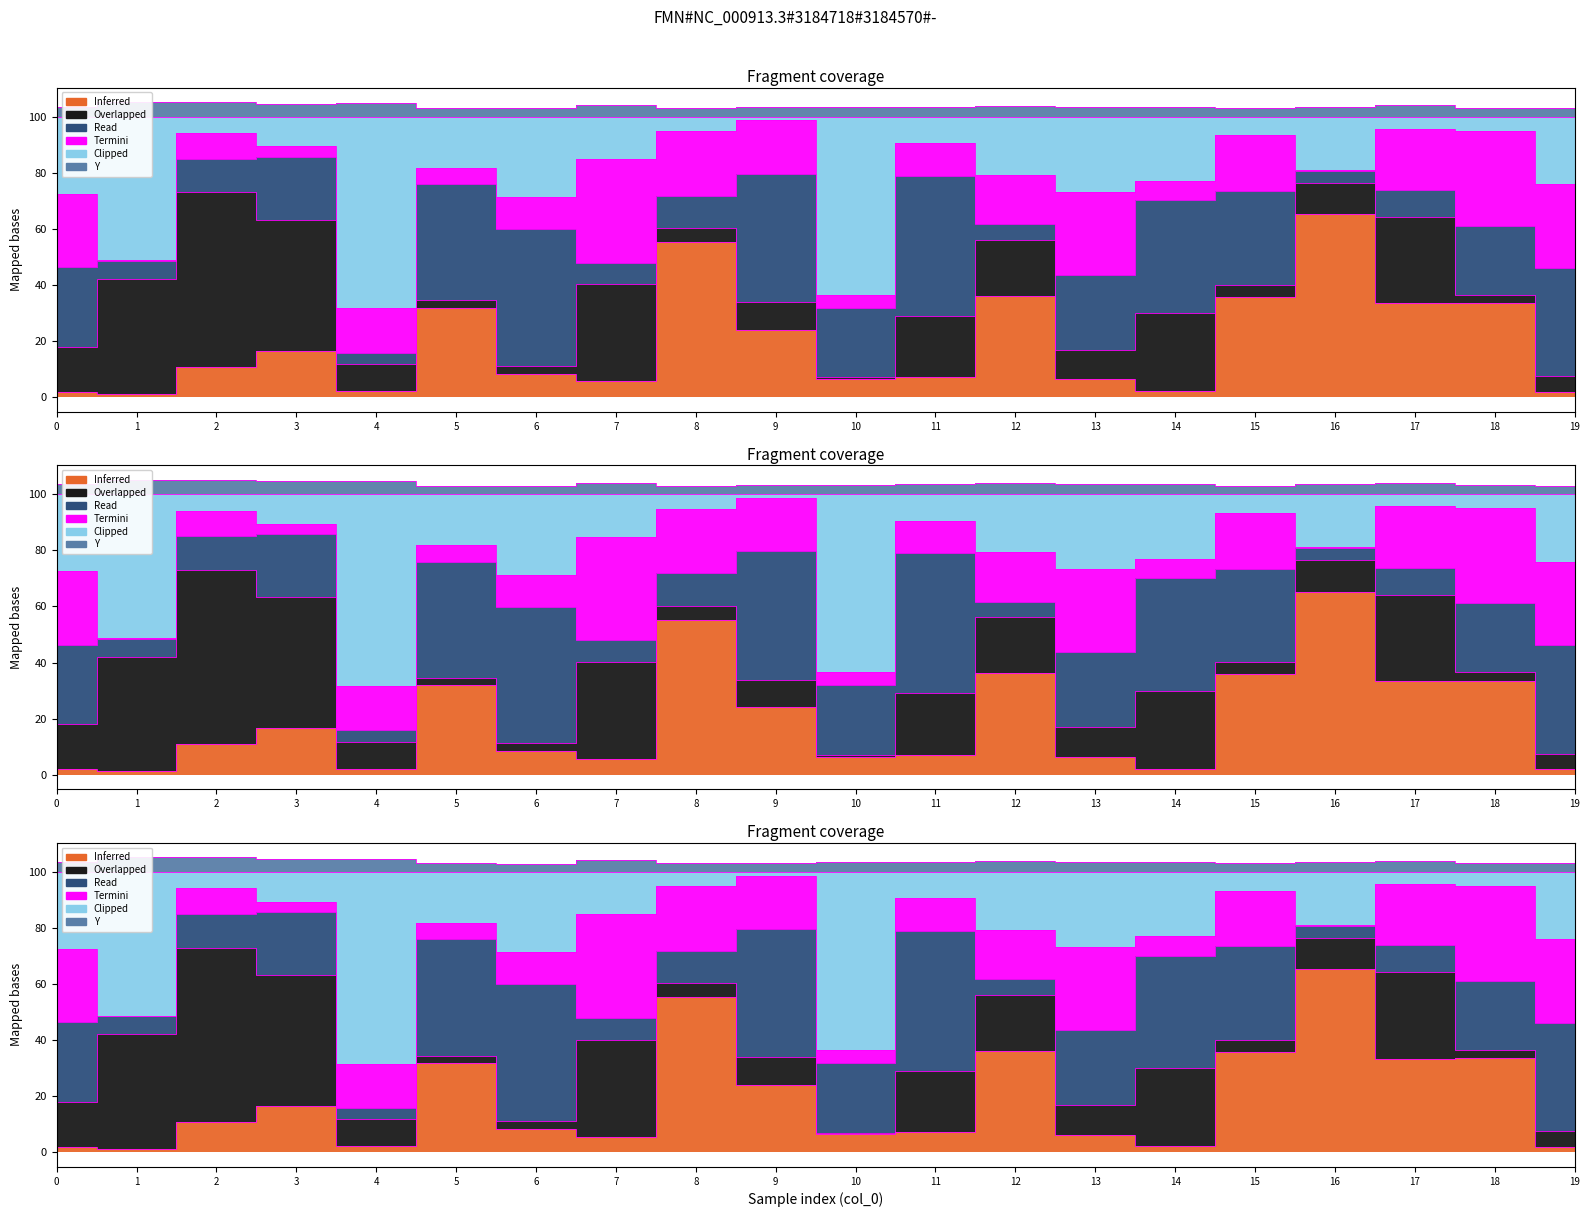

What is the difference between the second highest and second lowest values in the Y series?

2.1